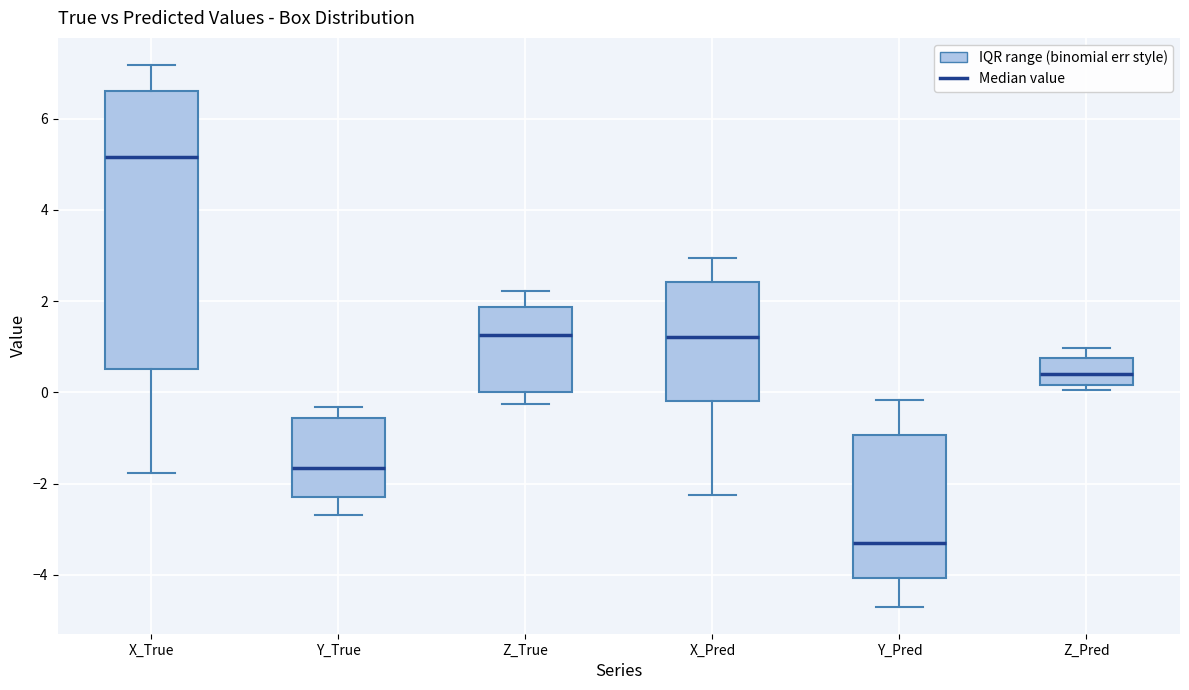

Which box has the lowest median line?

Y_Pred